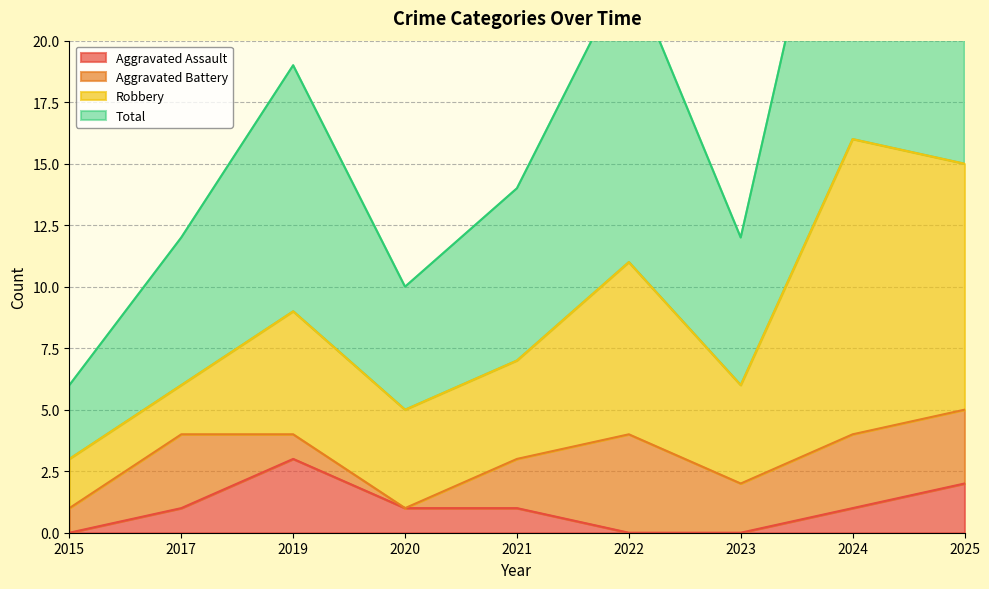

What is the value of the Total point at the 8th from the left?

32